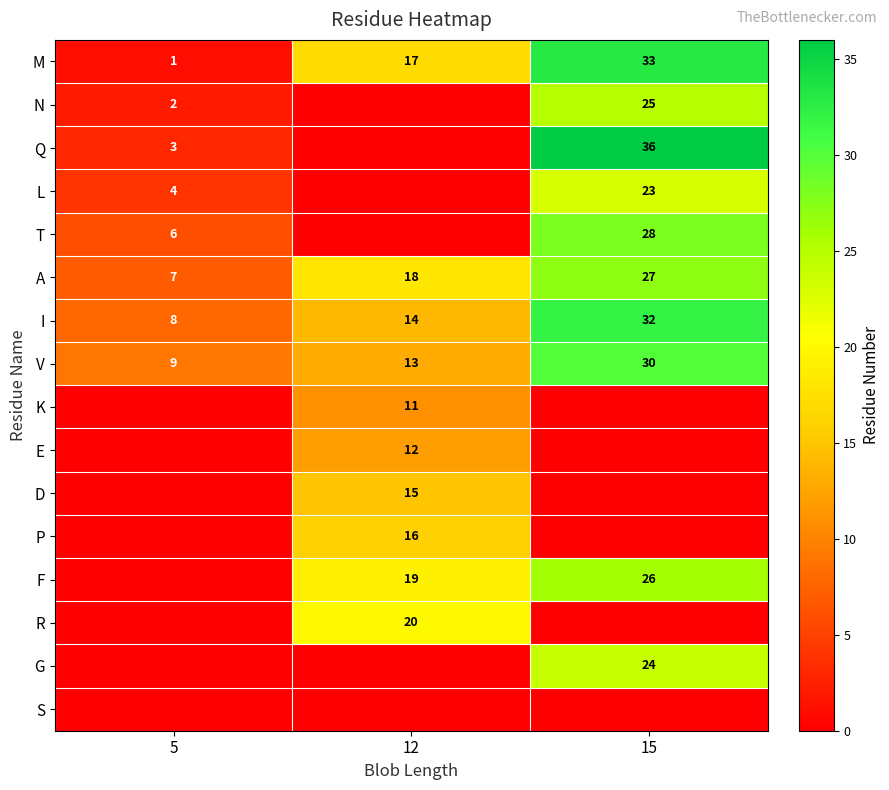

What value does the V series have at 5, to the nearest 10?

10